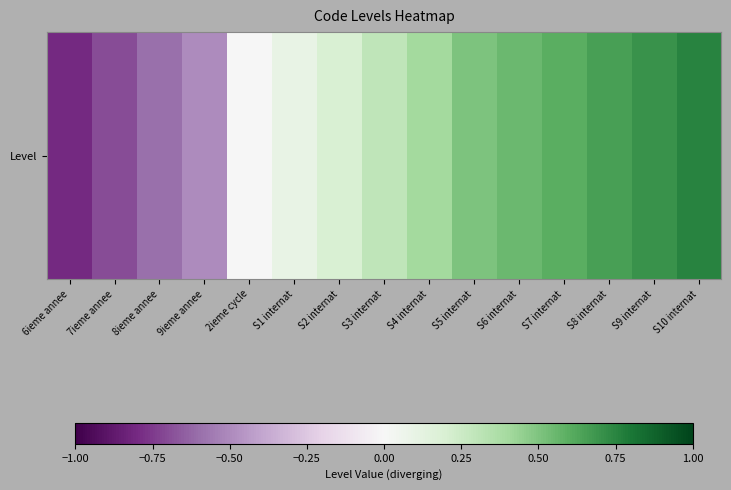

What is the difference between the values at 9ieme annee and S2 internat?

0.7